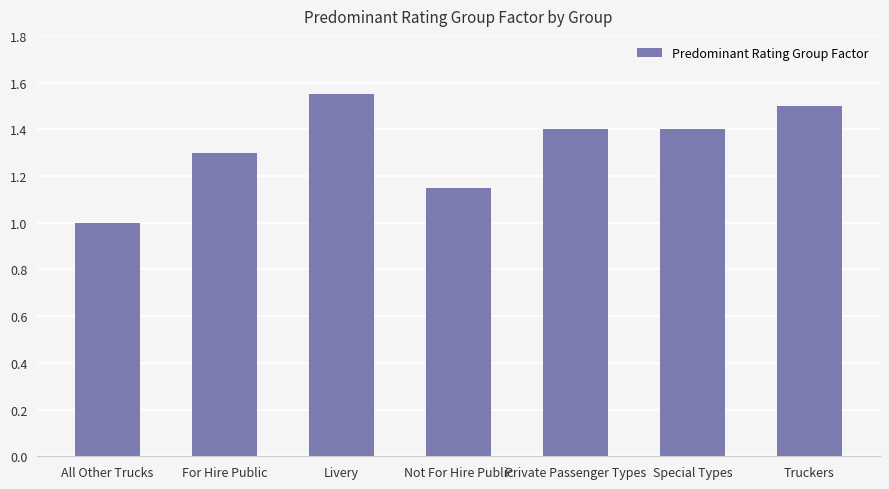

What is the sum of the values at All Other Trucks and Truckers?

2.5